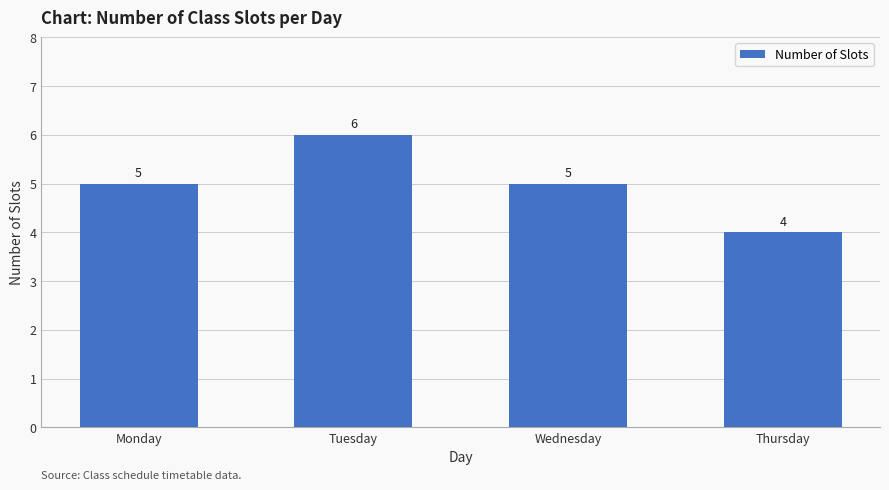

What is the average value?

5